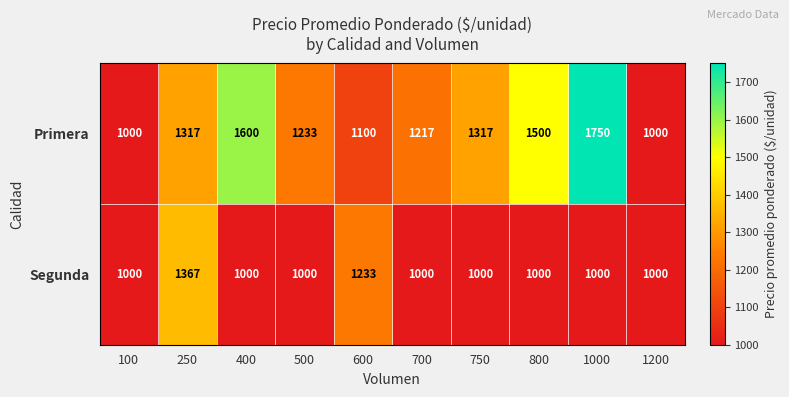

At which category is the sum across all series the highest?

1000